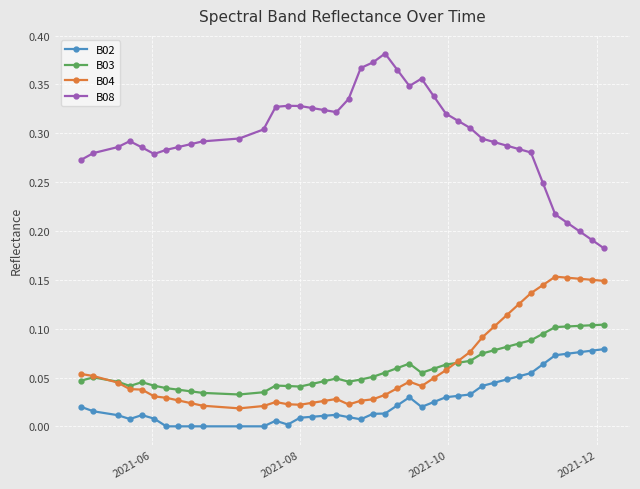

Which series has the largest range (max minus min)?

B08